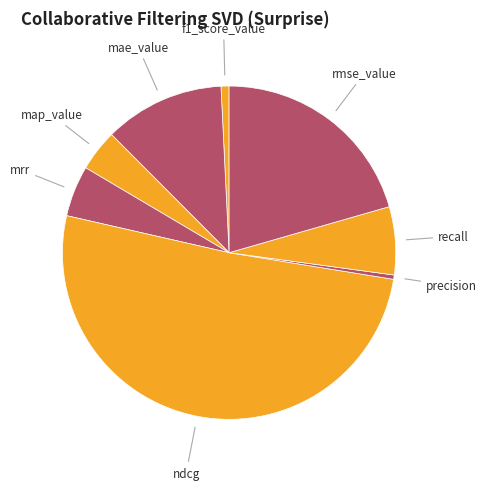

Is it true that ndcg is 42% of the pie?

False